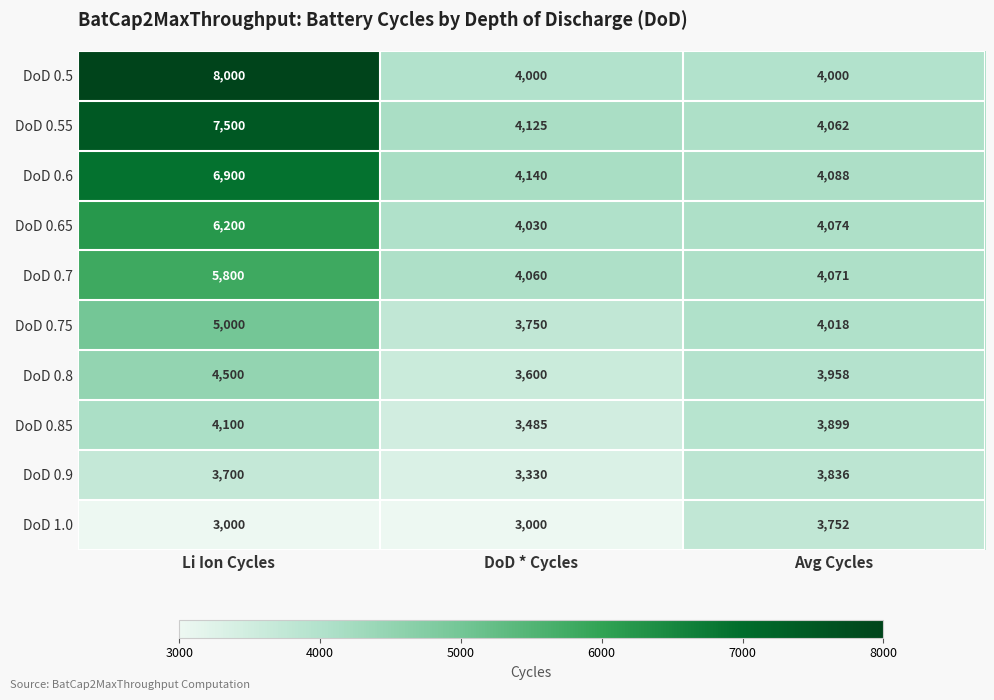

What is the difference between the highest and lowest values at DoD * Cycles?

1140